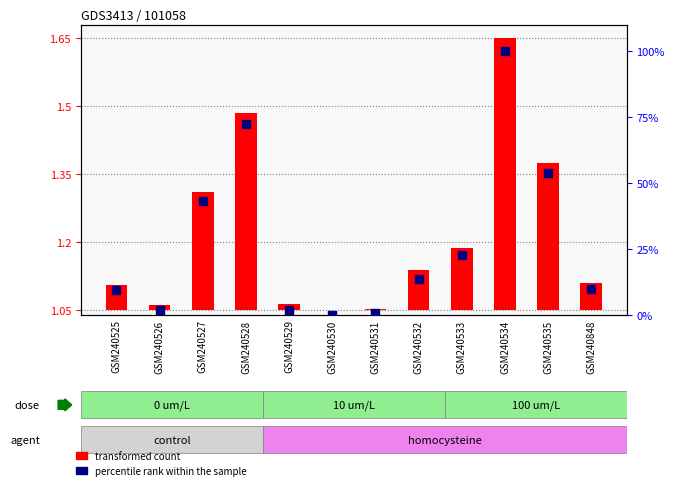

At how many categories does at least one series exceed 93?

1